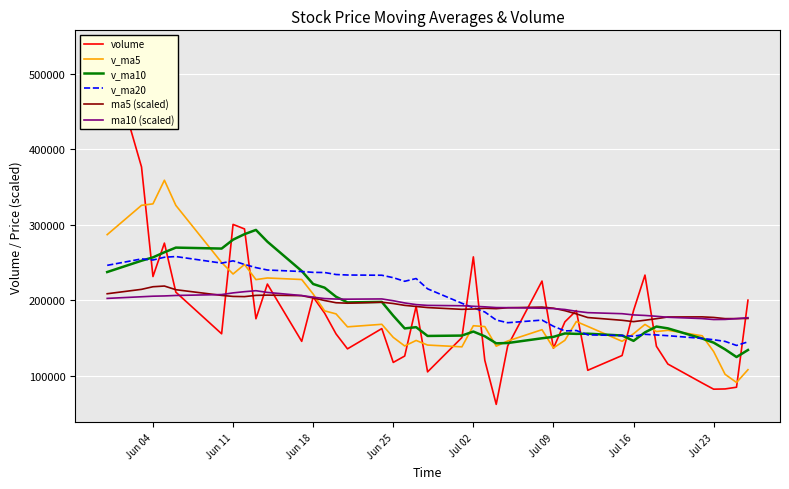

What are all the series names shown in the legend?

volume, v_ma5, v_ma10, v_ma20, ma5 (scaled), ma10 (scaled)